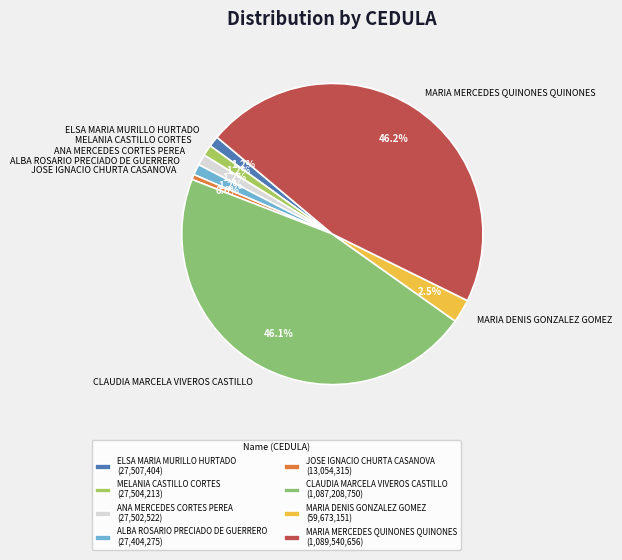

What portion of the pie excludes ELSA MARIA MURILLO HURTADO?

98.8%